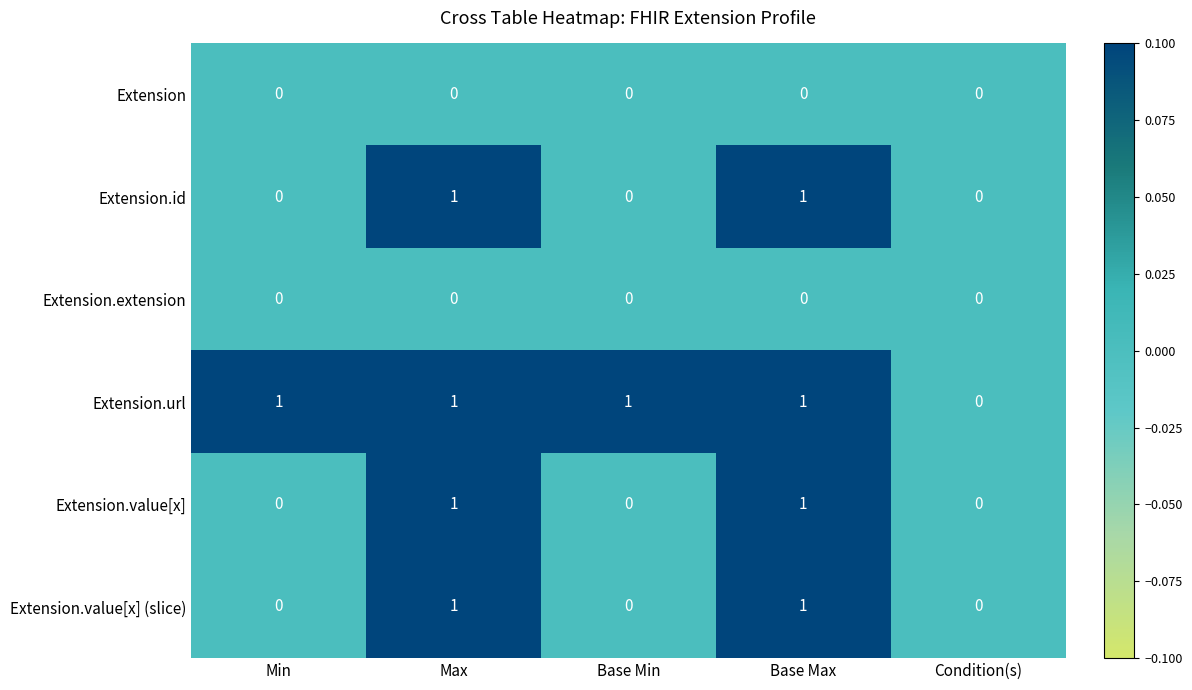

True or false: Extension.value[x] has a value of 0 at Min.

True